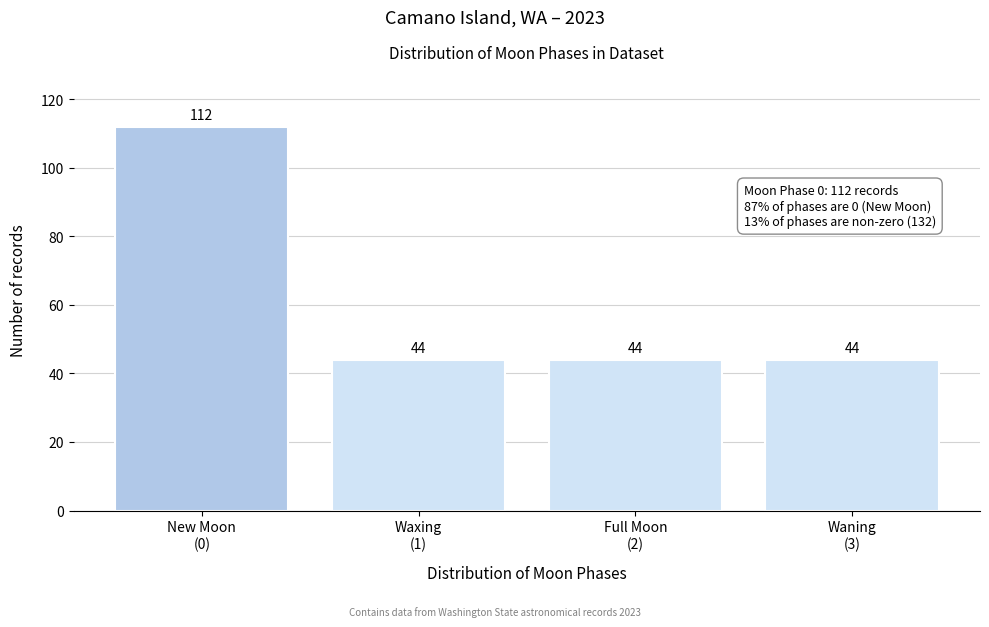

Reading left to right, what are all the values shown in this chart?

112	44	44	44